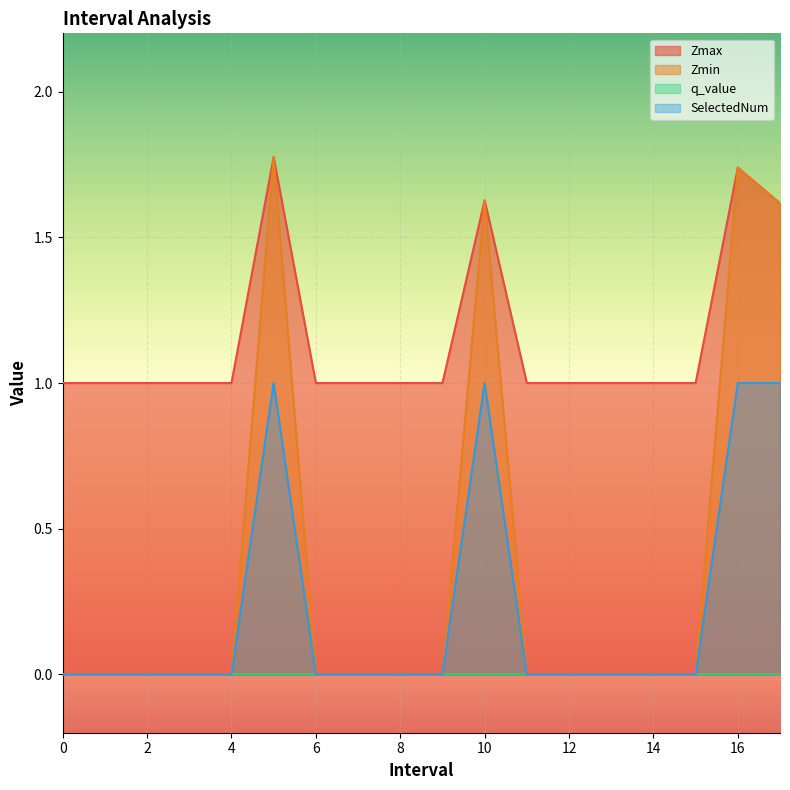

At how many categories does at least one series exceed 0?

18